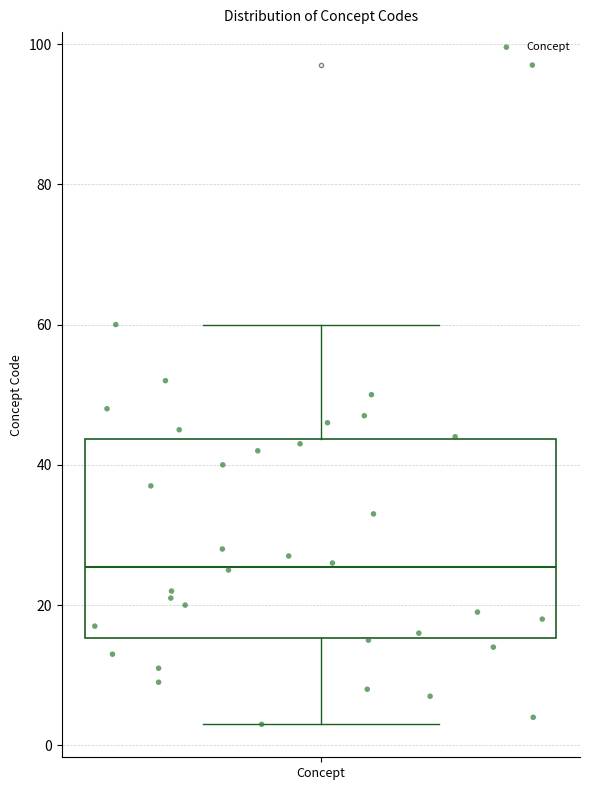

Where does the upper whisker of the box for Concept end on the y-axis? The values are not printed on the chart, so give them approximately, as read against the axis.

60